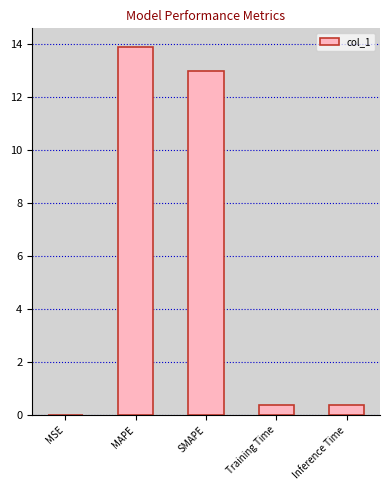

Which category has the highest value across all series?

MAPE